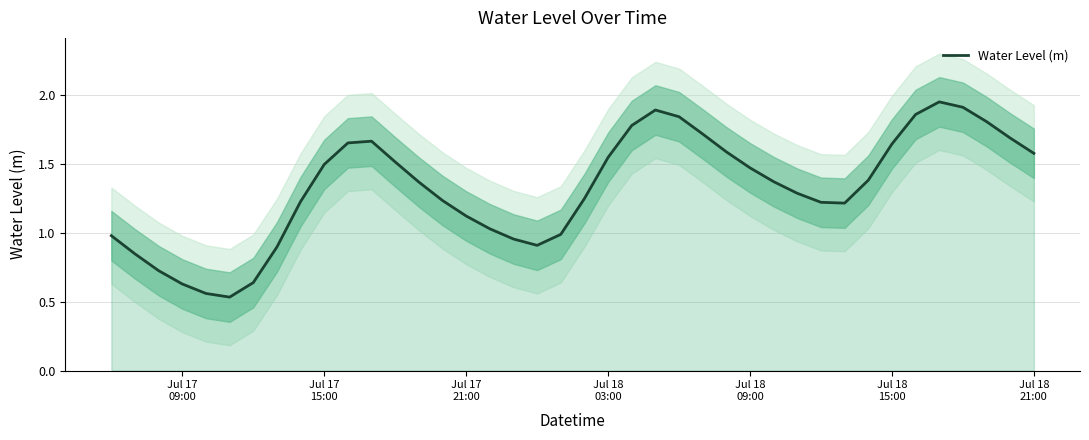

What is the minimum value shown in the chart?

0.5